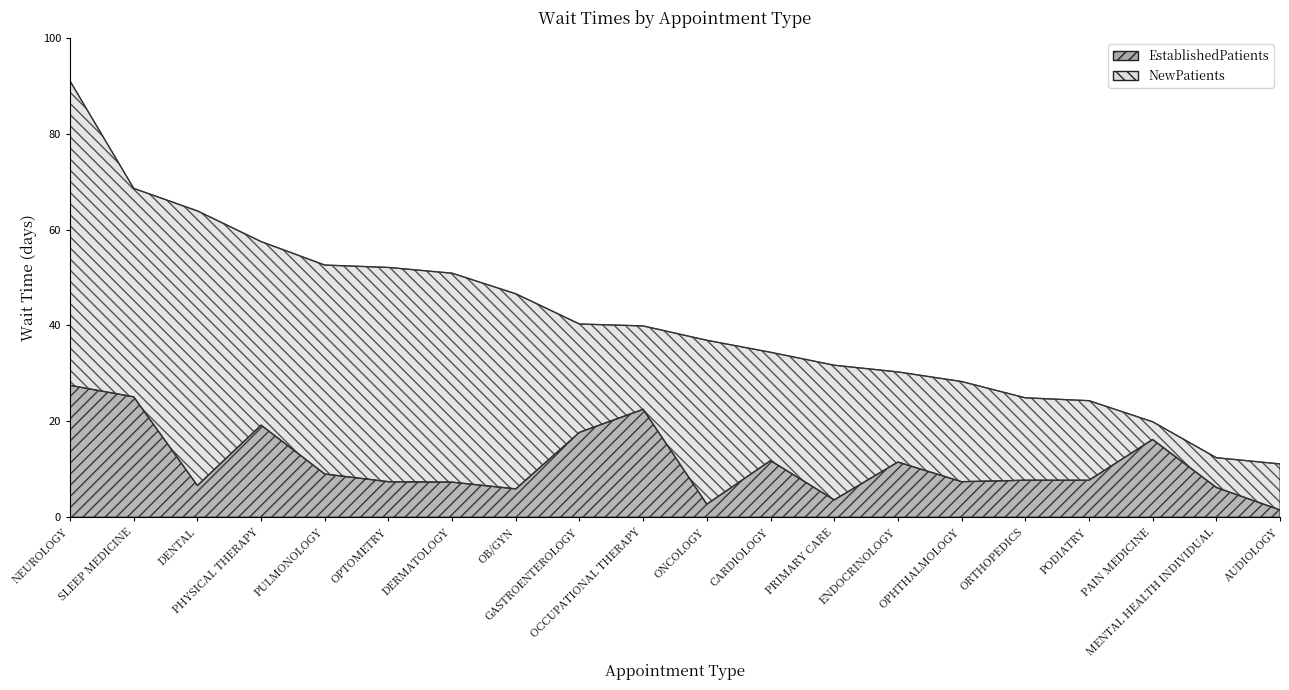

Reading left to right, transcribe all the data shown in this chart.

EstablishedPatients: AUDIOLOGY=1.5	CARDIOLOGY=11.8	DENTAL=6.6	DERMATOLOGY=7.3	ENDOCRINOLOGY=11.5	GASTROENTEROLOGY=17.7	MENTAL HEALTH INDIVIDUAL=6.2	NEUROLOGY=27.5	OB/GYN=5.9	OCCUPATIONAL THERAPY=22.5	ONCOLOGY=2.7	OPHTHALMOLOGY=7.4	OPTOMETRY=7.4	ORTHOPEDICS=7.7	PAIN MEDICINE=16.2	PHYSICAL THERAPY=19.2	PODIATRY=7.7	PRIMARY CARE=3.6	PULMONOLOGY=9.0	SLEEP MEDICINE=25.1
NewPatients: AUDIOLOGY=11.1	CARDIOLOGY=34.4	DENTAL=63.9	DERMATOLOGY=50.9	ENDOCRINOLOGY=30.3	GASTROENTEROLOGY=40.3	MENTAL HEALTH INDIVIDUAL=12.4	NEUROLOGY=91.0	OB/GYN=46.6	OCCUPATIONAL THERAPY=39.9	ONCOLOGY=36.9	OPHTHALMOLOGY=28.3	OPTOMETRY=52.1	ORTHOPEDICS=24.9	PAIN MEDICINE=19.9	PHYSICAL THERAPY=57.5	PODIATRY=24.3	PRIMARY CARE=31.7	PULMONOLOGY=52.6	SLEEP MEDICINE=68.6